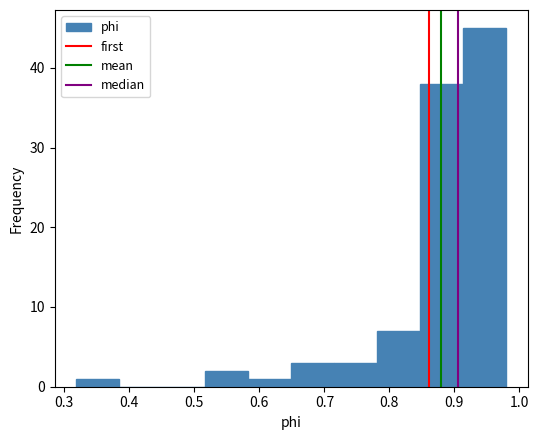

Reading left to right, list every bar in this chart as the range it spans on the x-axis followed by its height. Neither the bar edges nor the heights are printed on the chart, so give them approximately, as read against the axes.

0.32 to 0.38: 1
0.38 to 0.45: 0
0.45 to 0.52: 0
0.52 to 0.58: 2
0.58 to 0.65: 1
0.65 to 0.72: 3
0.72 to 0.78: 3
0.78 to 0.85: 7
0.85 to 0.91: 38
0.91 to 0.98: 45